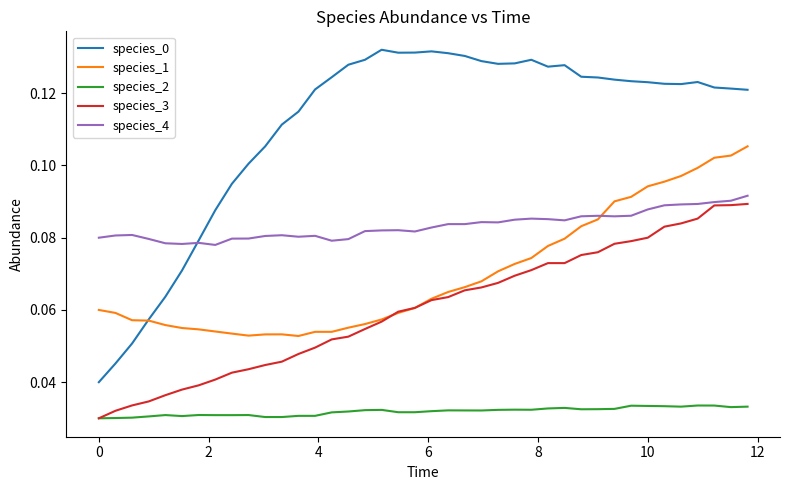

True or false: species_4 and species_2 intersect in this chart.

False